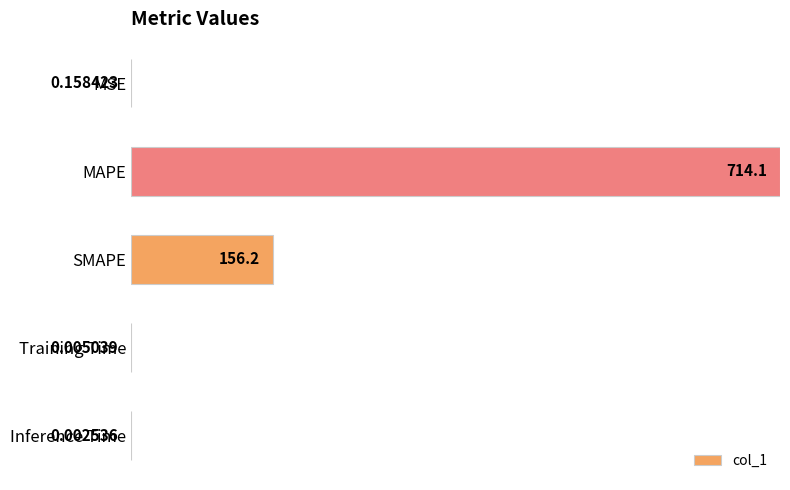

How many series are shown in this chart?

1